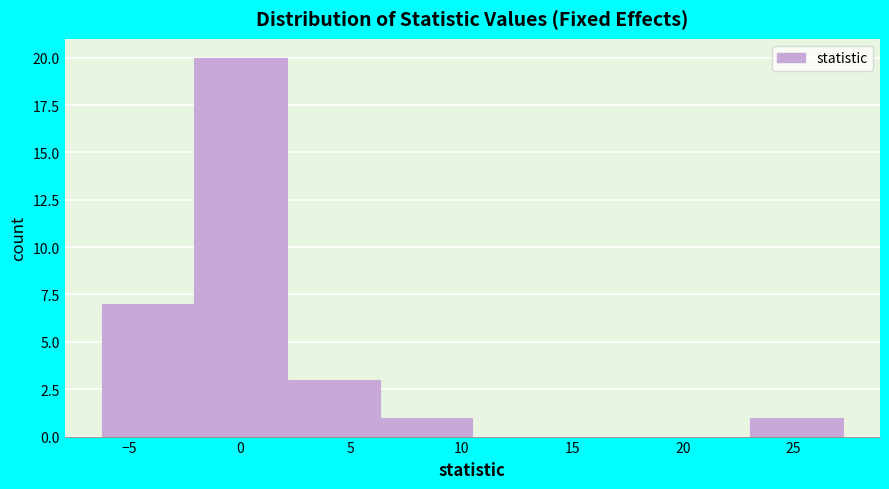

Reading left to right, transcribe this chart: for each bar, give the range it covers on the x-axis and its height. Neither the bar edges nor the heights are printed on the chart, so give them approximately, as read against the axes.

-6.0 to -2.0: 7
-2.0 to 2.0: 20
2.0 to 6.5: 3
6.5 to 10.5: 1
10.5 to 14.5: 0
14.5 to 19.0: 0
19.0 to 23.0: 0
23.0 to 27.0: 1